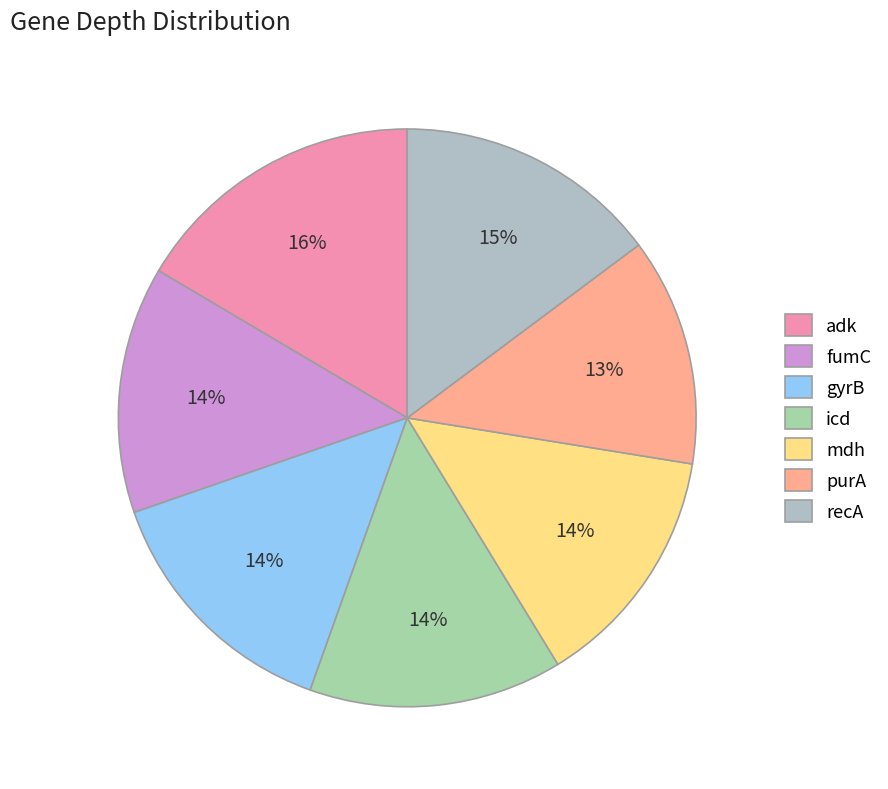

To the nearest percent, what is the combined percentage of icd and recA?

29%